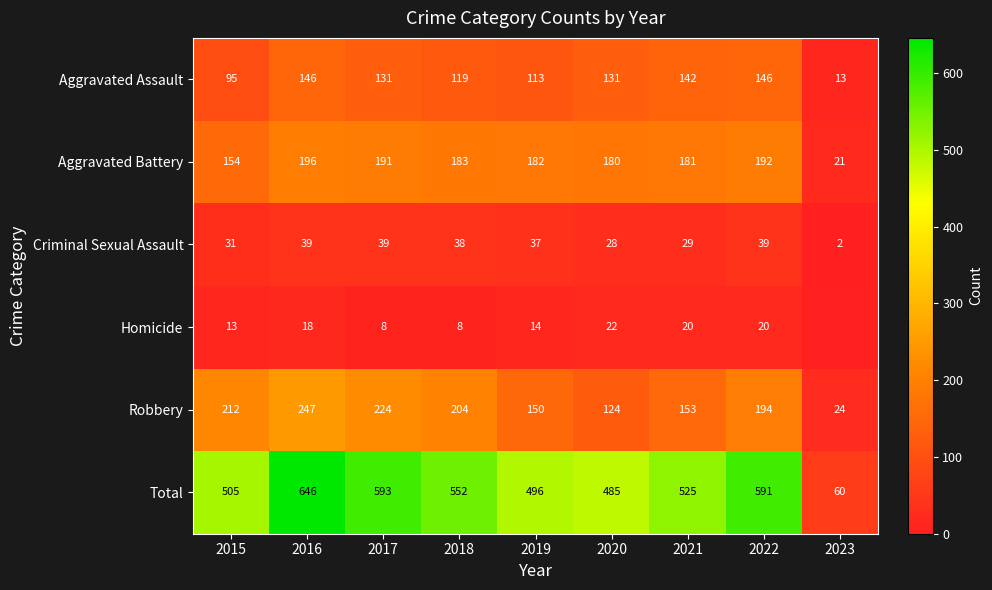

How many values in the Total series are below 525?

4